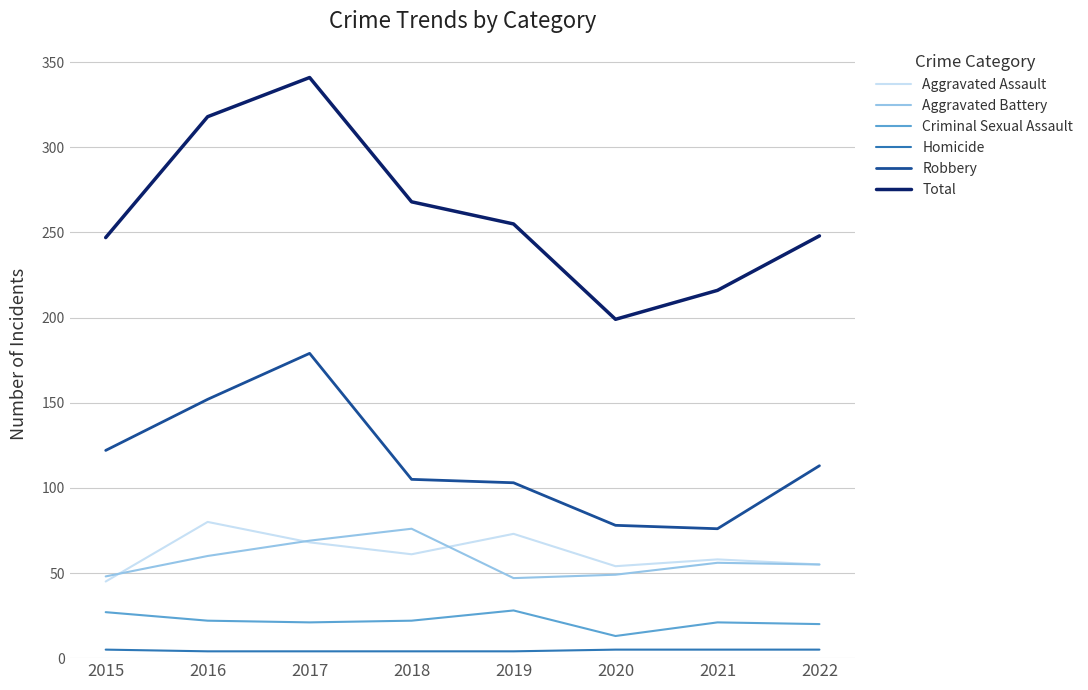

Which series has the largest range (max minus min)?

Total